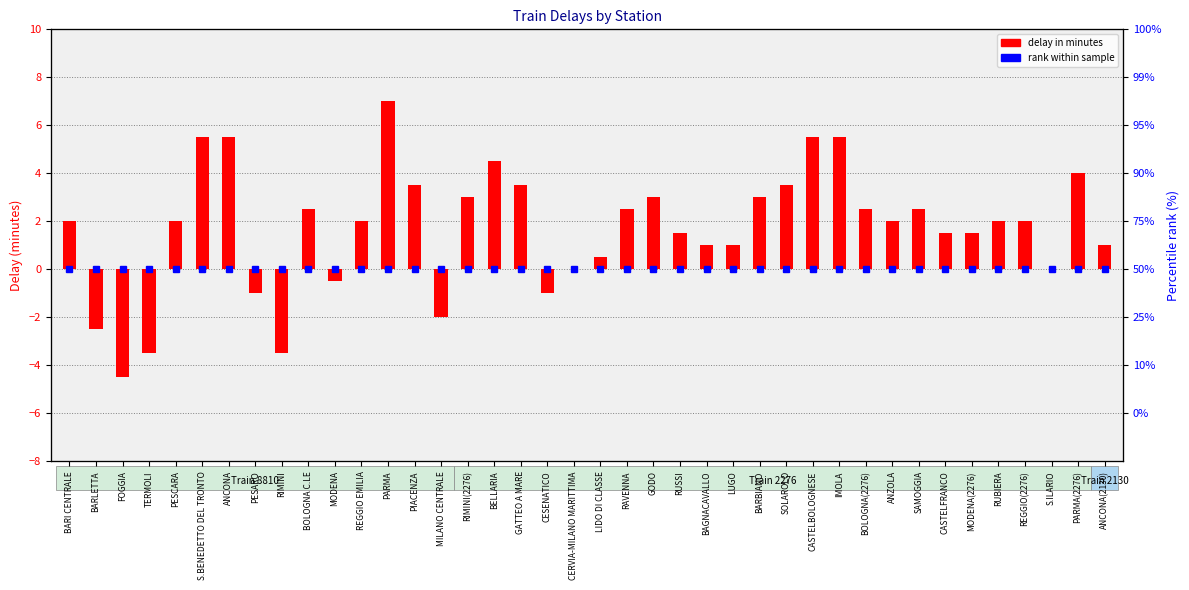

Reading left to right, list all the values displayed in this chart.

2.0	-2.5	-4.5	-3.5	2.0	5.5	5.5	-1.0	-3.5	2.5	-0.5	2.0	7.0	3.5	-2.0	3.0	4.5	3.5	-1.0	0.0	0.5	2.5	3.0	1.5	1.0	1.0	3.0	3.5	5.5	5.5	2.5	2.0	2.5	1.5	1.5	2.0	2.0	0.0	4.0	1.0